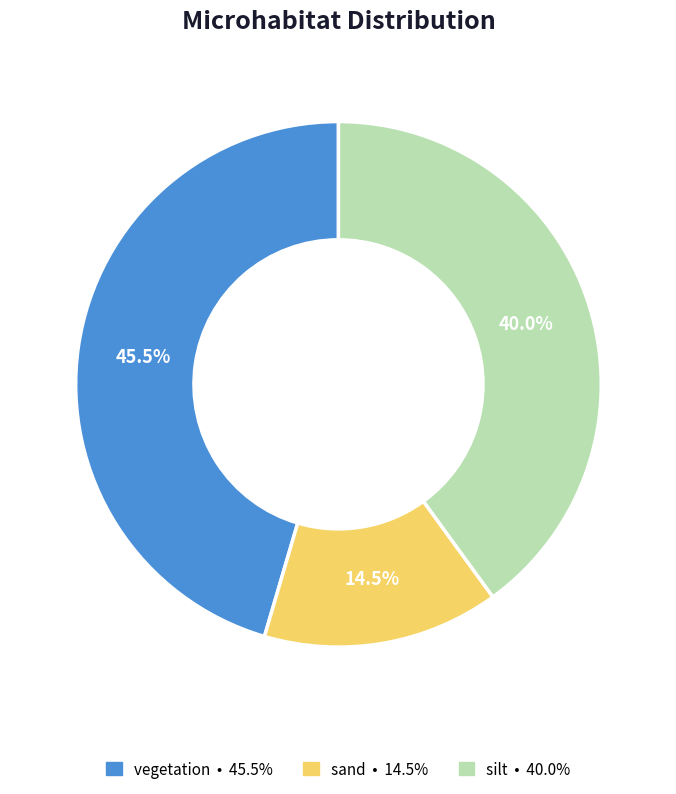

To the nearest percent, what is the difference between the largest and smallest slice percentages?

31%